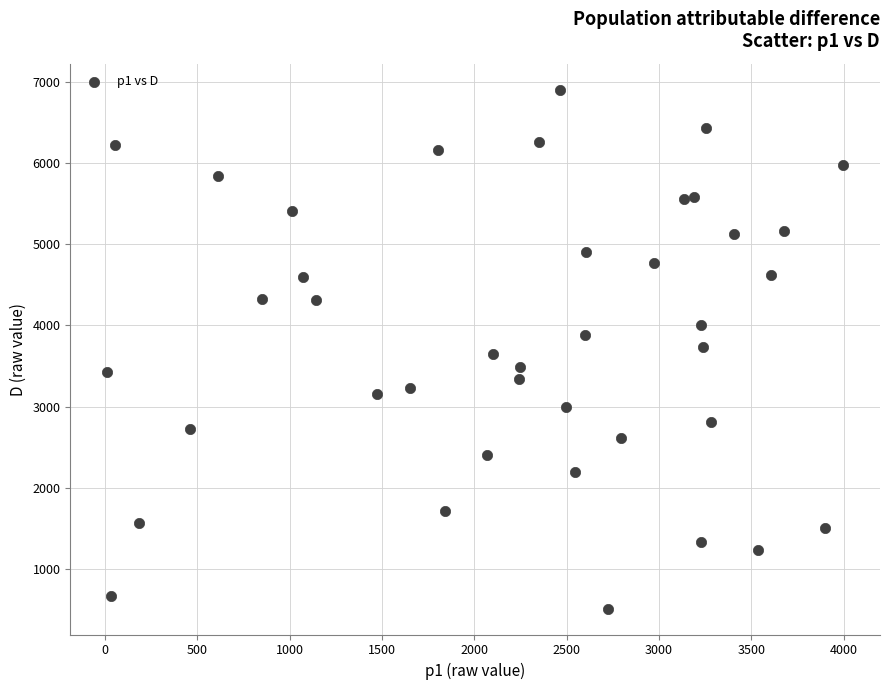

What is the range of Y values (max minus min)?

6389.4